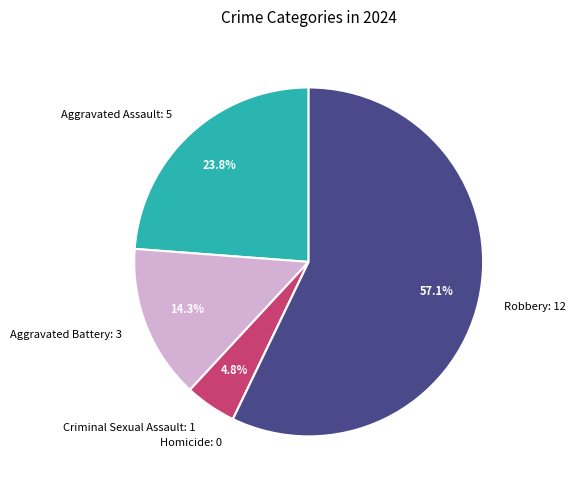

Is it true that Robbery is 57% of the pie?

True